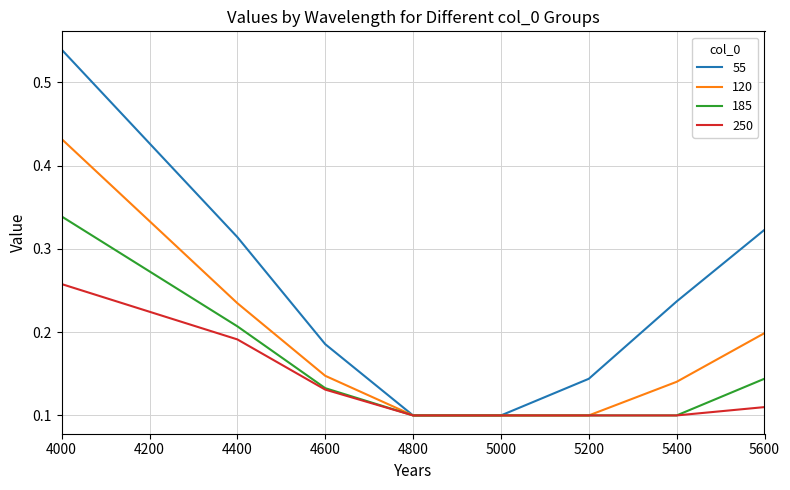

Rank the series by their average value, from lowest to highest.

250, 185, 120, 55